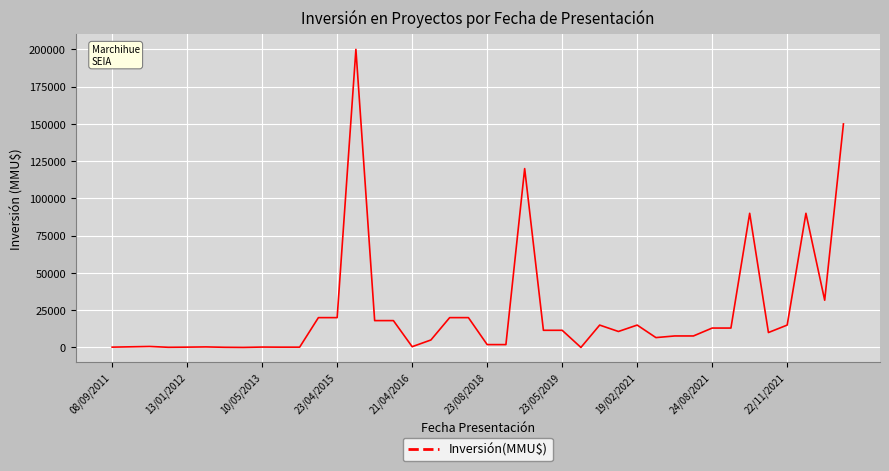

What is the greatest value displayed?

200000